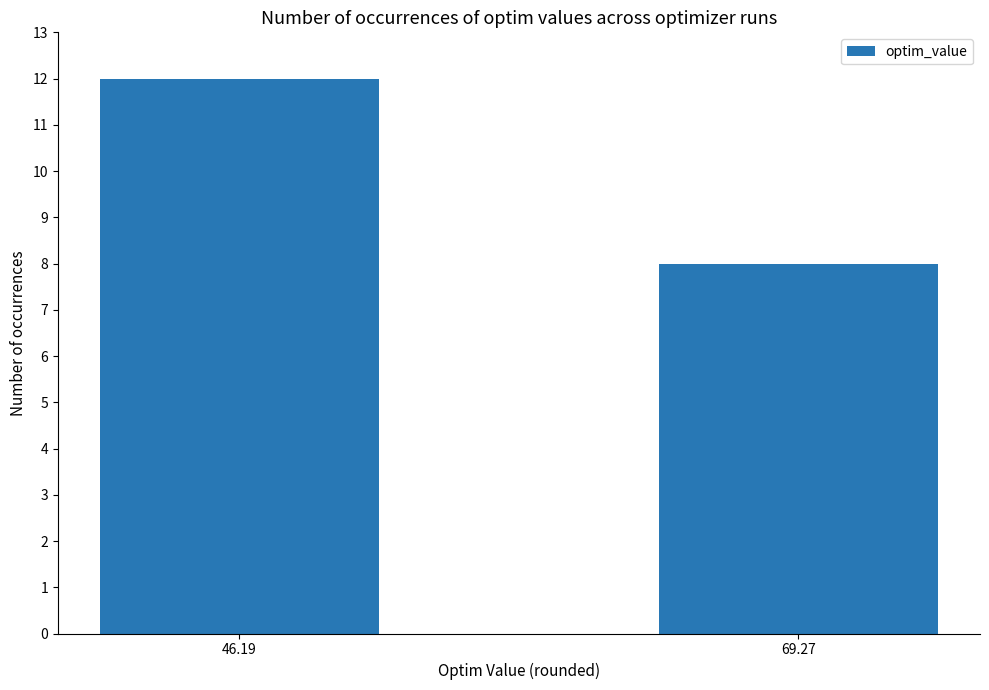

What is the greatest value displayed?

12